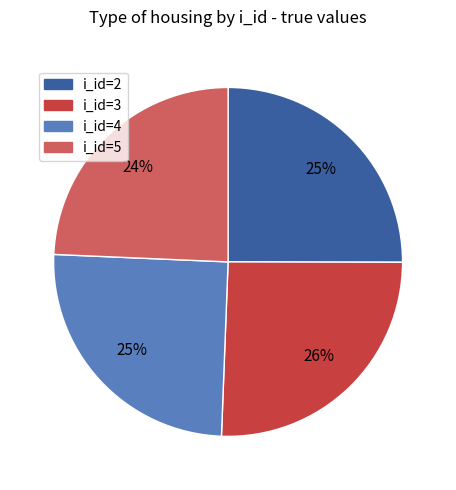

What is the ratio of the value at i_id=4 to the value at i_id=3?

1.0